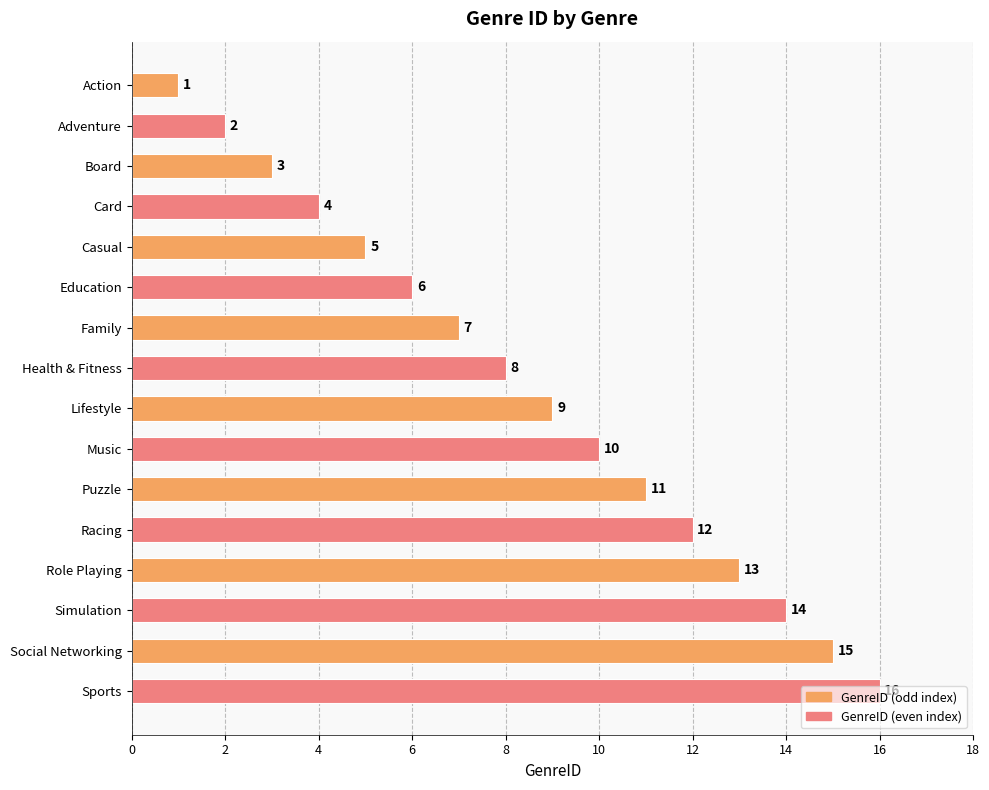

The value at Action is 1. True or false?

True